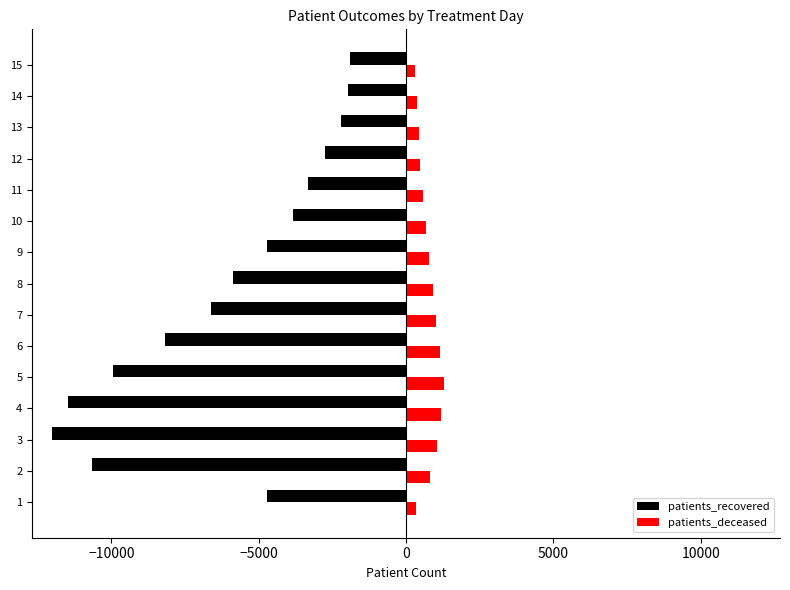

Which series has the largest total across all categories?

patients_deceased